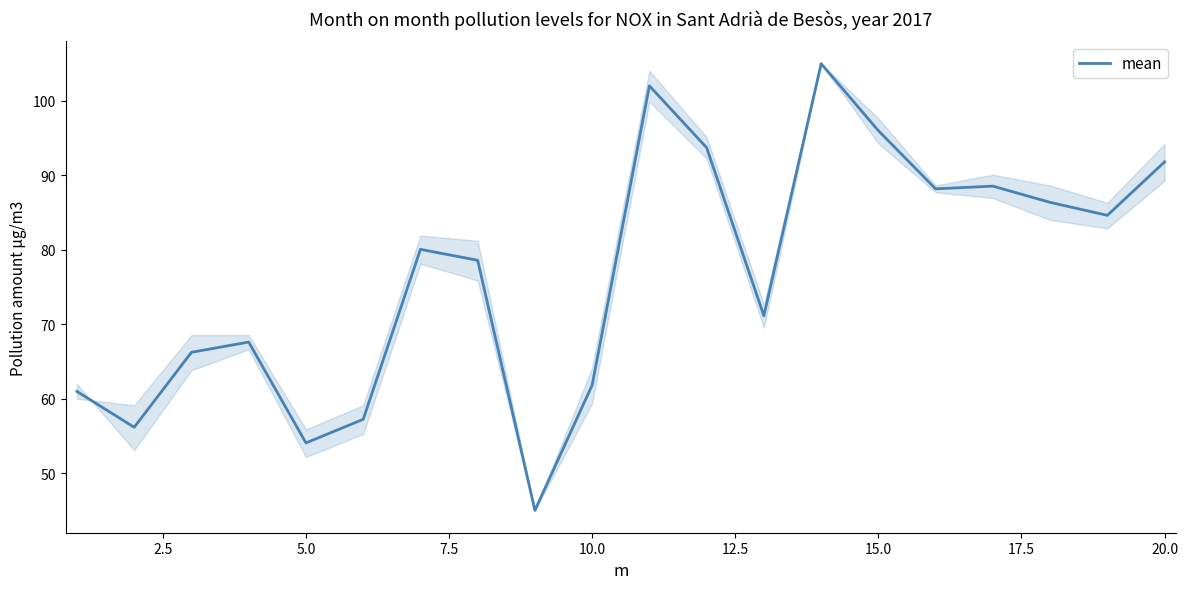

What is the smallest value displayed?

45.0